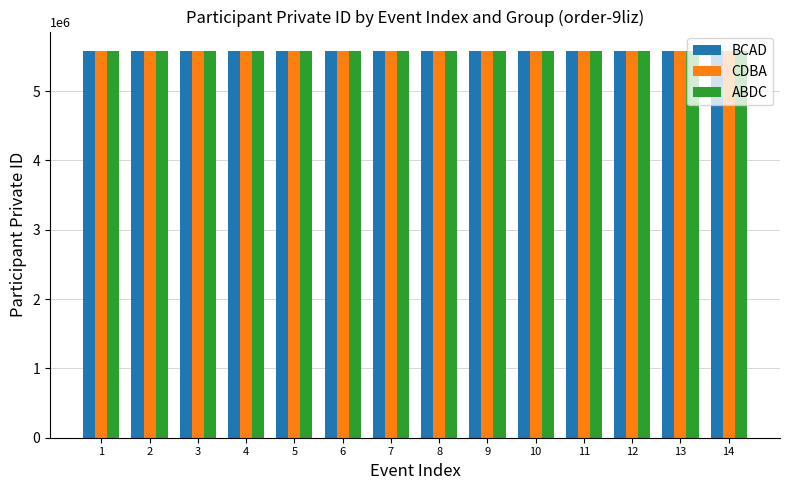

What is the value of the BCAD bar at the 1st from the left?

5576442